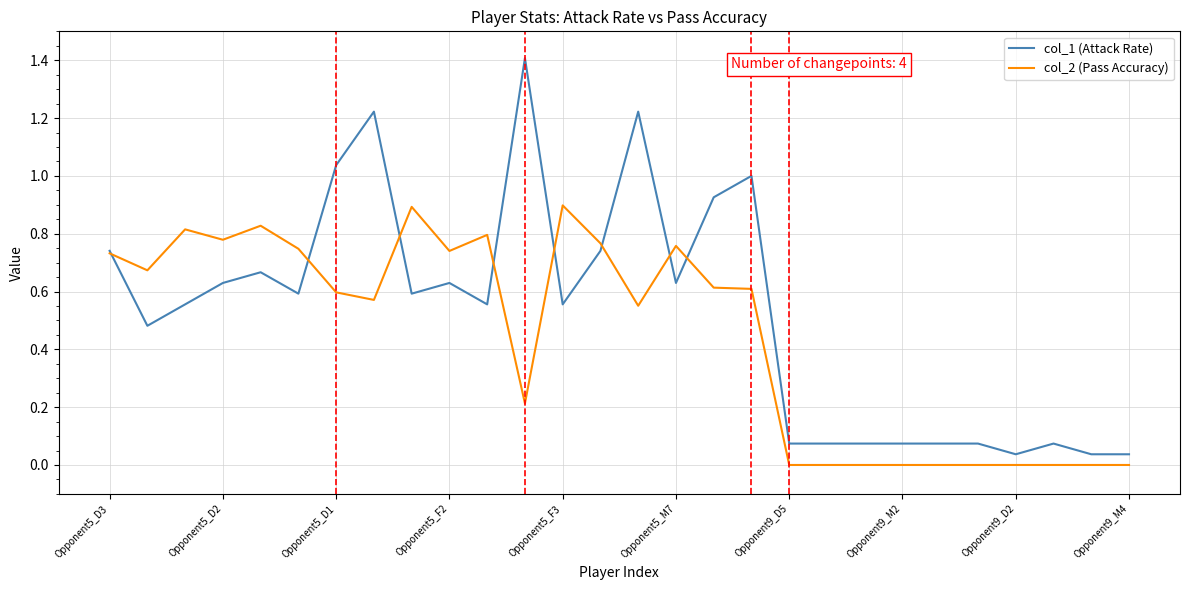

Which series has the largest range (max minus min)?

col_1 (Attack Rate)